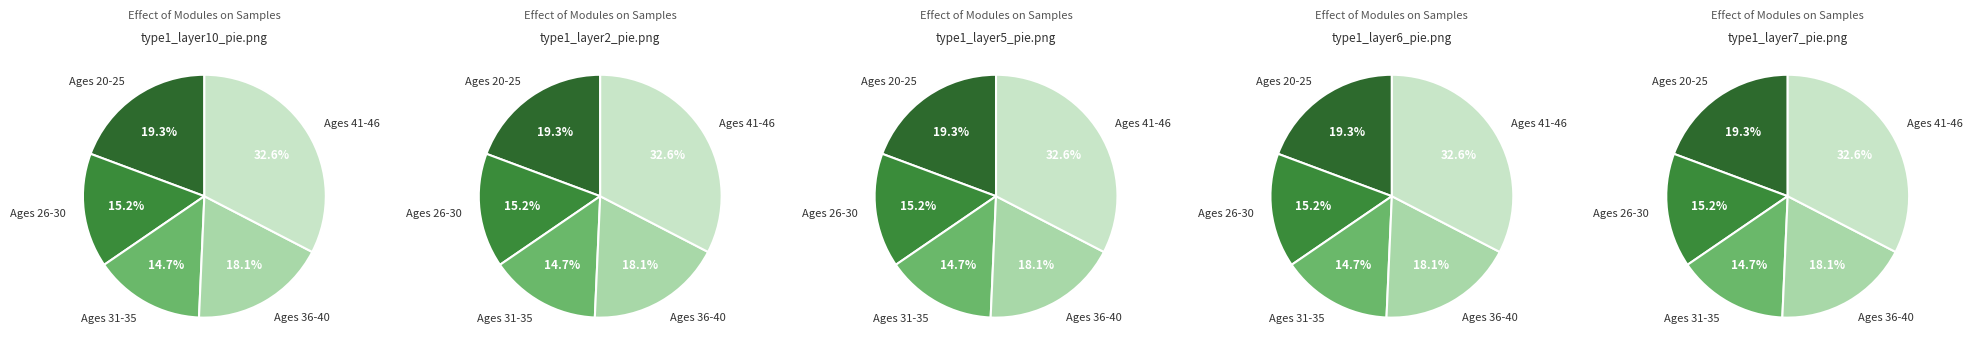

The 30 slice represents 13% of the pie. True or false?

False